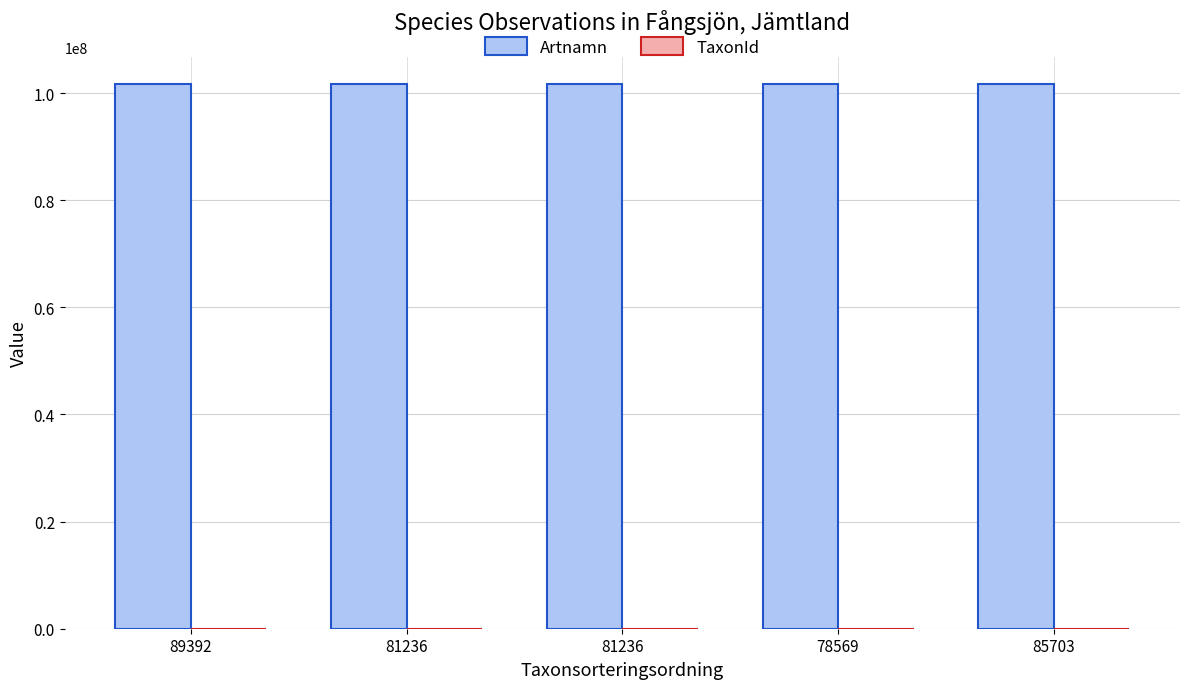

How many distinct data groups are displayed?

2